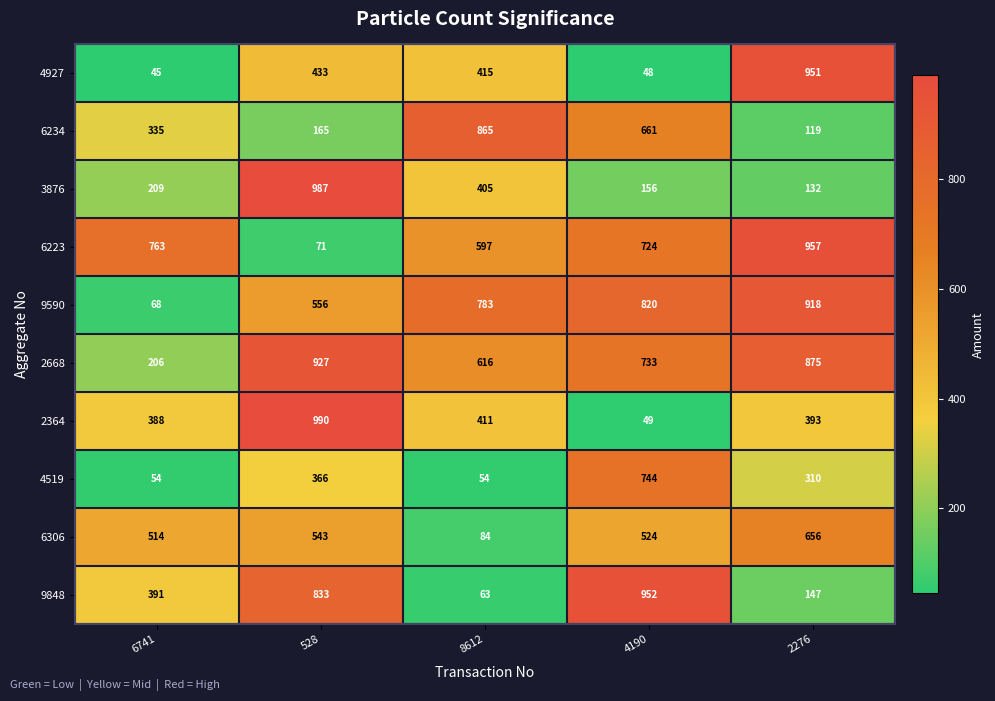

At which category does the chart reach its peak across all series?

528